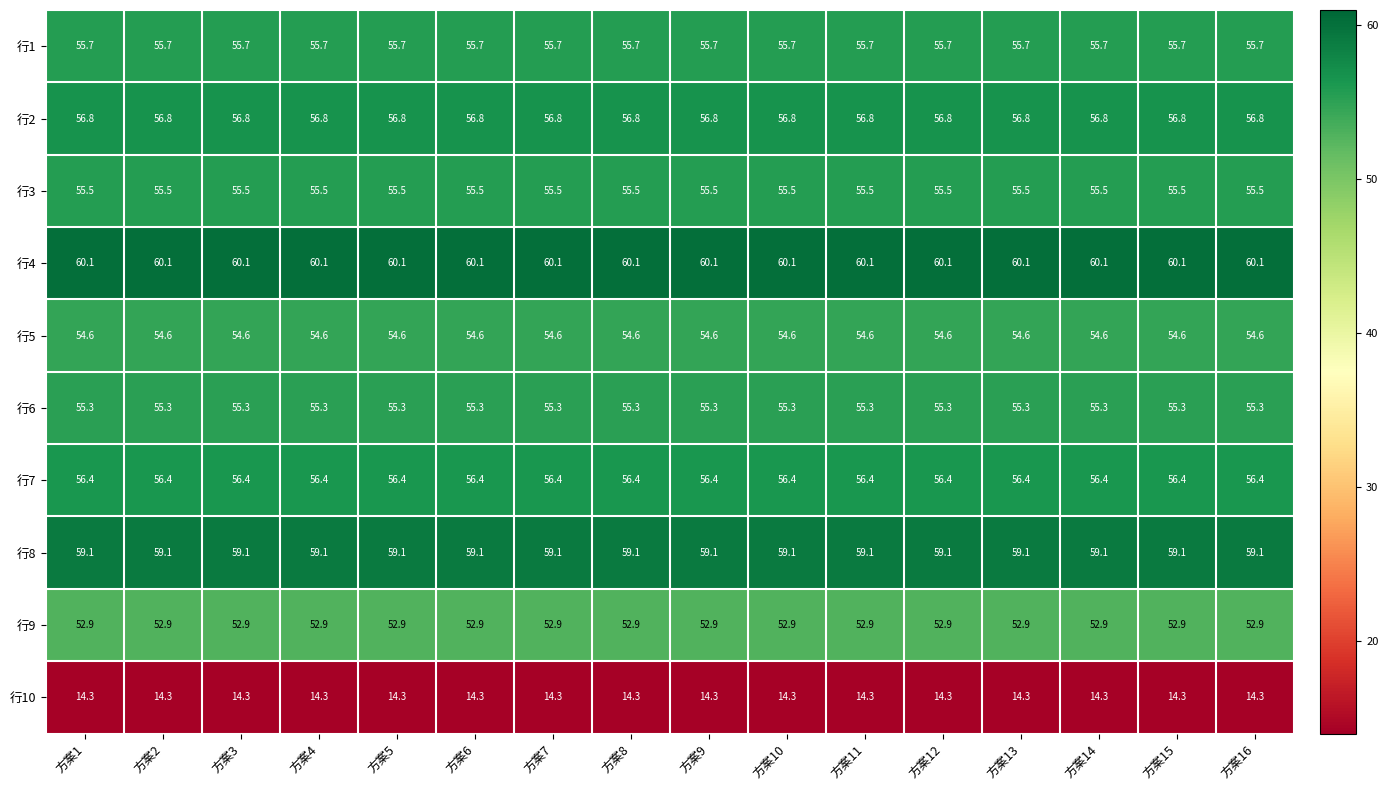

The value of 行3 at 方案12 is 28.2. True or false?

False